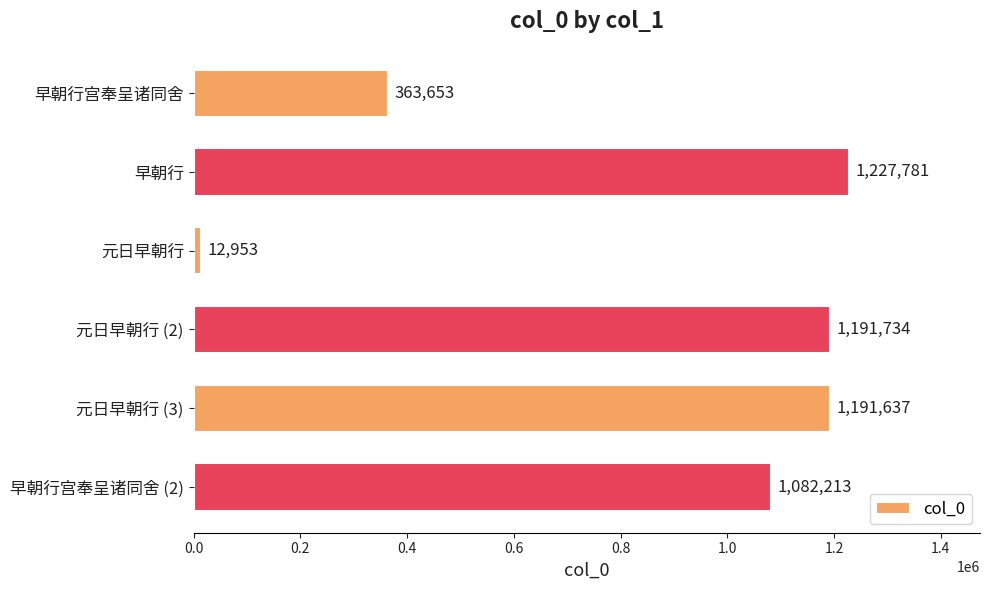

How many data points are less than 1191637?

3